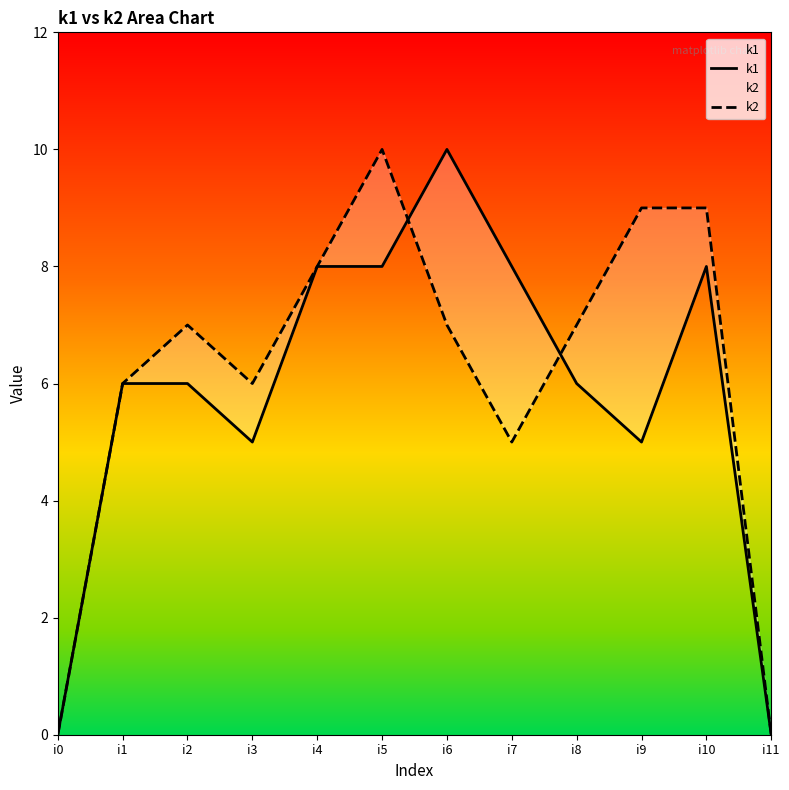

List the labels in order of k2 value, smallest first.

i0, i11, i7, i1, i3, i2, i6, i8, i4, i9, i10, i5